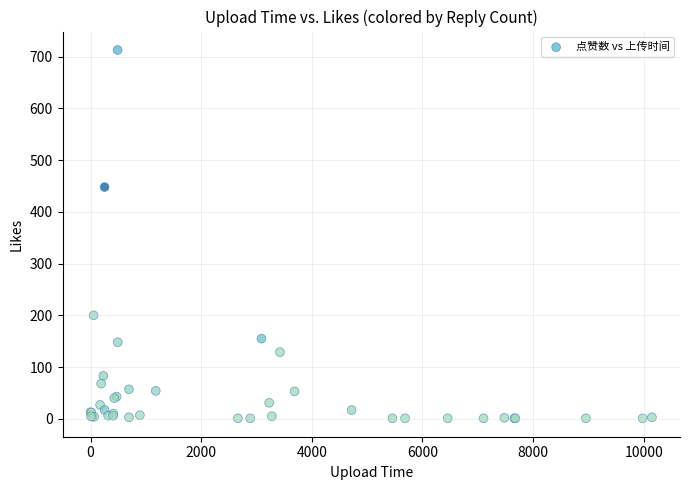

What Y value in the scatter plot is closest to 357?

448